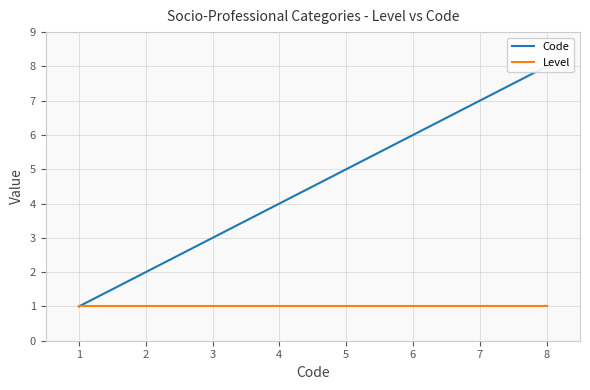

Is this an area chart (filled region under the line)?

No